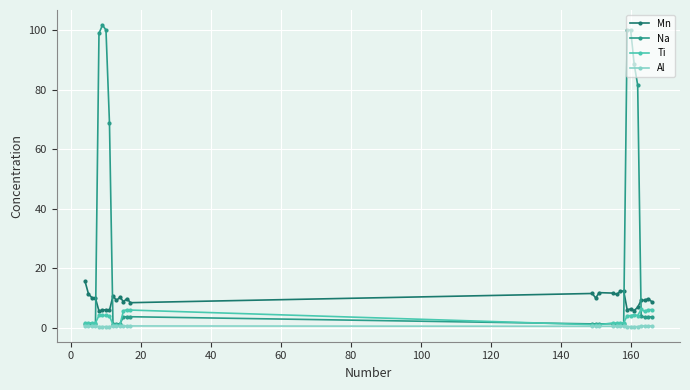

Which series has the largest total across all categories?

Na